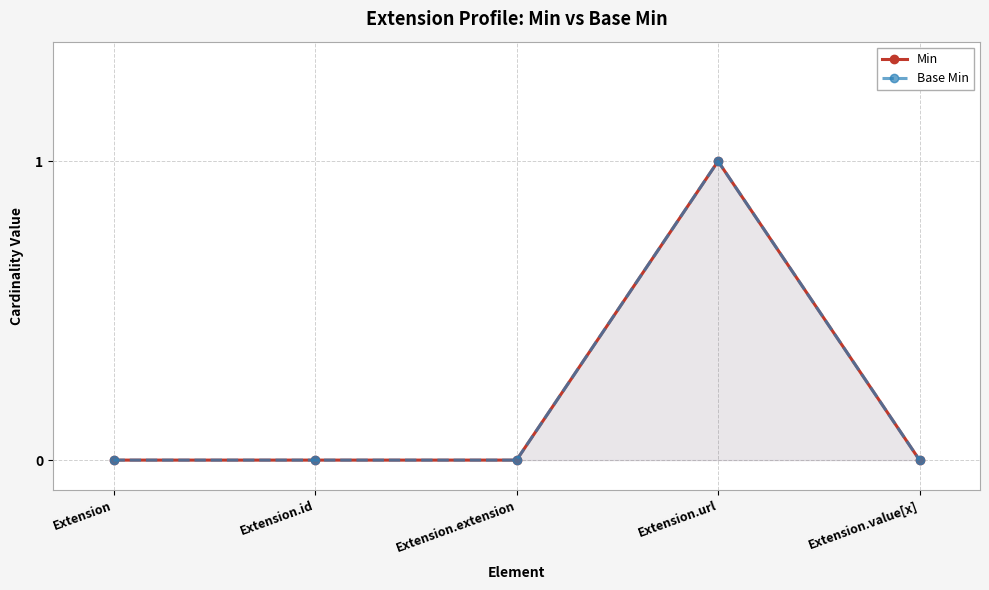

How many positive values does the Base Min series have?

1